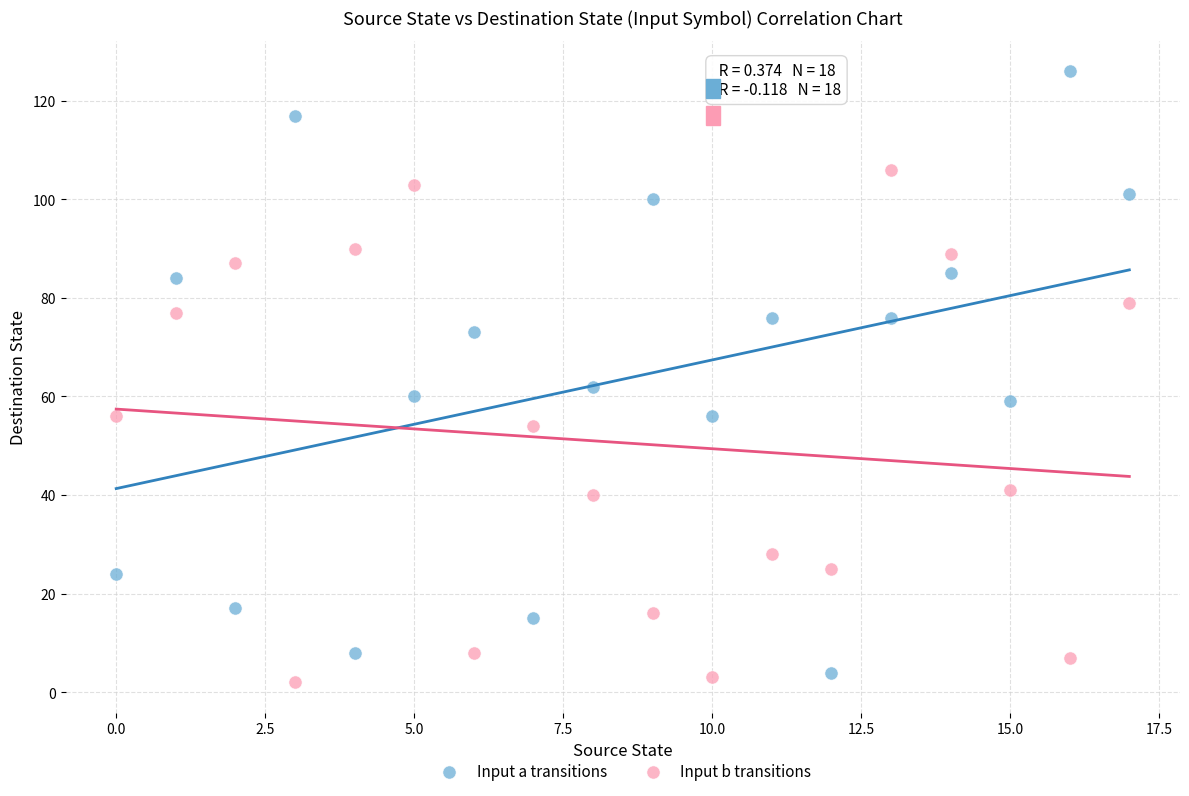

Across all series, what Y value is closest to 64?

62